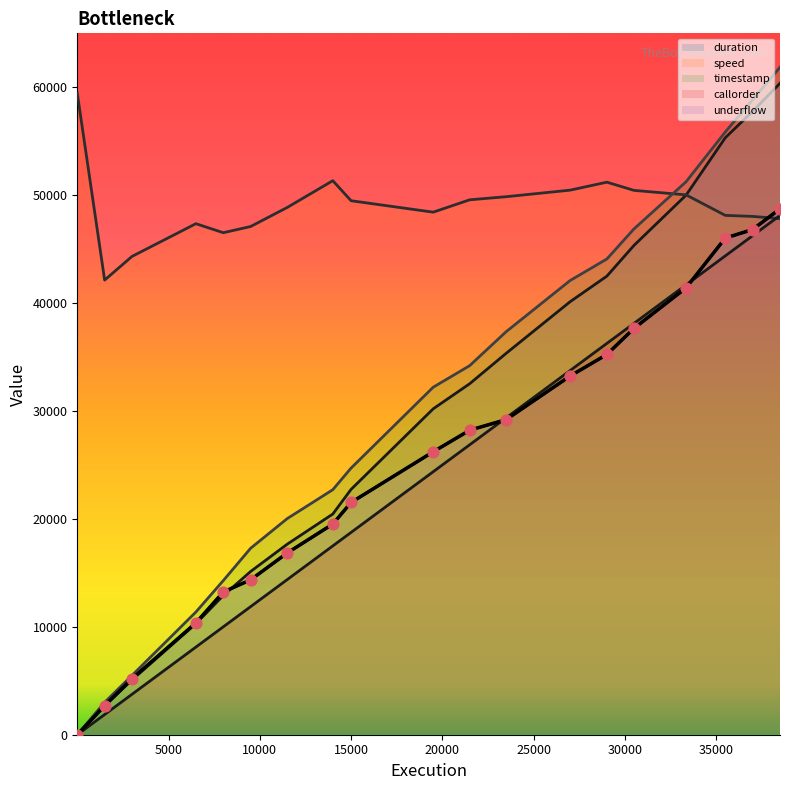

Which series has the largest total across all categories?

speed